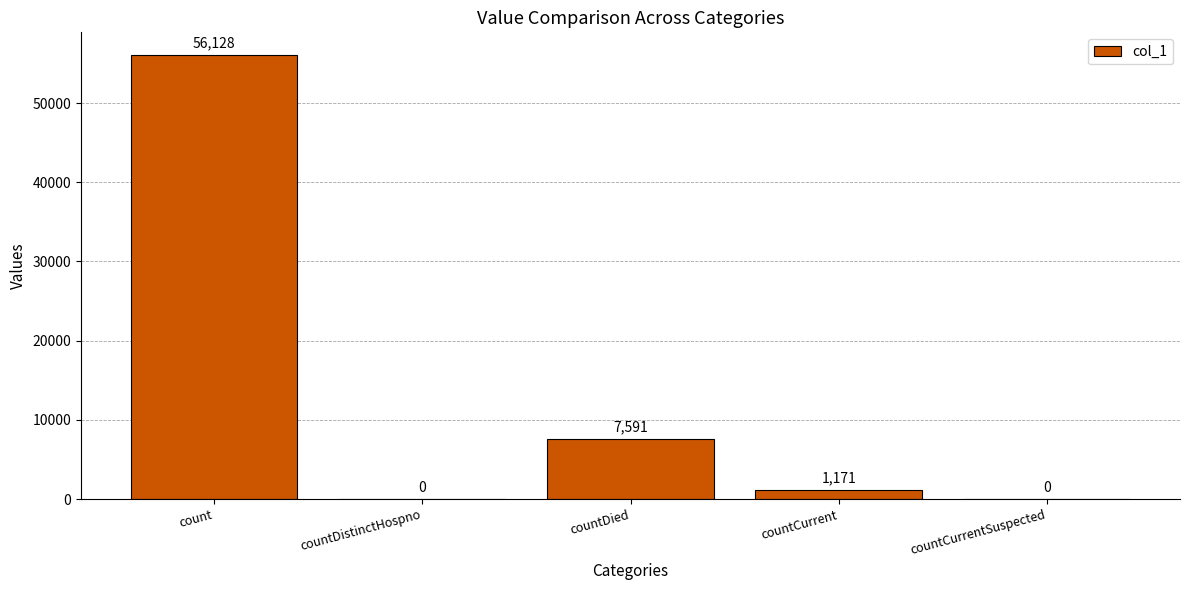

Which has a higher value, count or countCurrentSuspected?

count